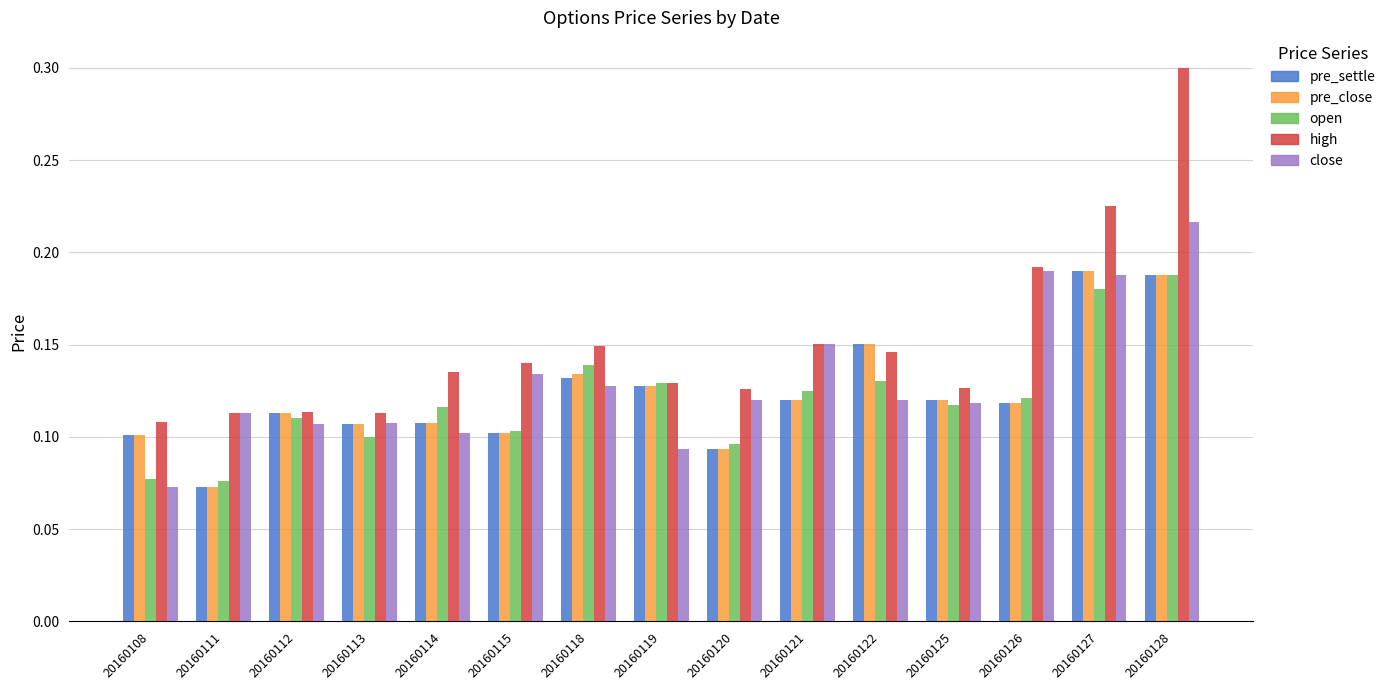

The value of high at 20160115 is 0.2. True or false?

False